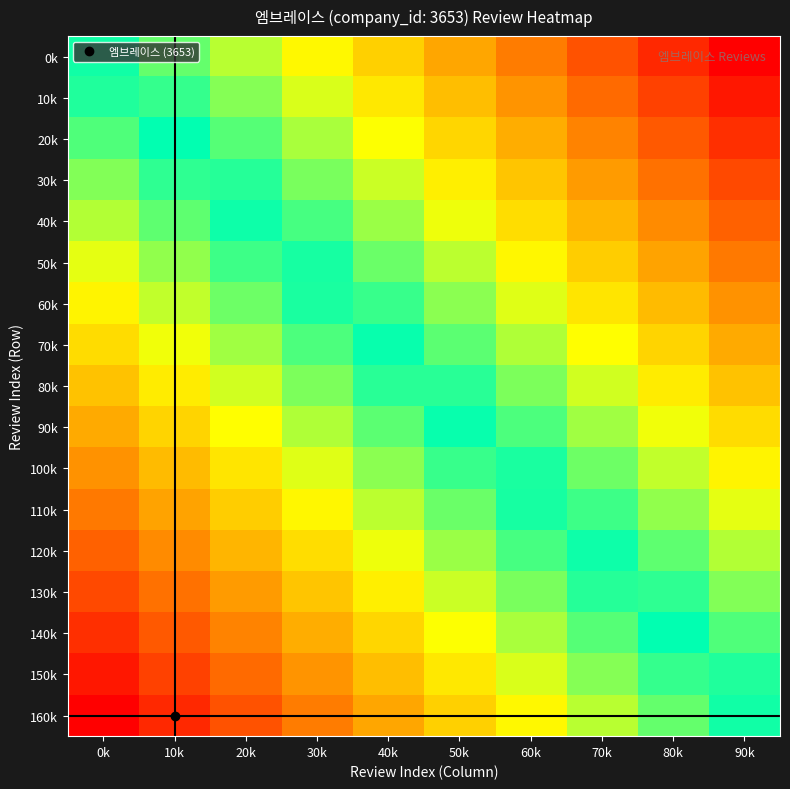

Reading right to left, extract all data points from this chart.

0k: 90k=0.6	80k=0.6	70k=0.5	60k=0.4	50k=0.3	40k=0.3	30k=0.2	20k=0.1	10k=0.1	0k=0.0
10k: 90k=0.6	80k=0.5	70k=0.4	60k=0.4	50k=0.3	40k=0.2	30k=0.2	20k=0.1	10k=0.0	0k=-0.0
20k: 90k=0.5	80k=0.5	70k=0.4	60k=0.3	50k=0.3	40k=0.2	30k=0.1	20k=0.1	10k=-0.0	0k=-0.1
30k: 90k=0.5	80k=0.4	70k=0.4	60k=0.3	50k=0.2	40k=0.2	30k=0.1	20k=0.0	10k=-0.1	0k=-0.1
40k: 90k=0.5	80k=0.4	70k=0.3	60k=0.3	50k=0.2	40k=0.1	30k=0.0	20k=-0.0	10k=-0.1	0k=-0.2
50k: 90k=0.4	80k=0.4	70k=0.3	60k=0.2	50k=0.1	40k=0.1	30k=0.0	20k=-0.1	10k=-0.1	0k=-0.2
60k: 90k=0.4	80k=0.3	70k=0.2	60k=0.2	50k=0.1	40k=0.0	30k=-0.0	20k=-0.1	10k=-0.2	0k=-0.2
70k: 90k=0.3	80k=0.3	70k=0.2	60k=0.1	50k=0.1	40k=-0.0	30k=-0.1	20k=-0.1	10k=-0.2	0k=-0.3
80k: 90k=0.3	80k=0.2	70k=0.2	60k=0.1	50k=0.0	40k=-0.0	30k=-0.1	20k=-0.2	10k=-0.3	0k=-0.3
90k: 90k=0.3	80k=0.2	70k=0.1	60k=0.0	50k=-0.0	40k=-0.1	30k=-0.2	20k=-0.2	10k=-0.3	0k=-0.4
100k: 90k=0.2	80k=0.1	70k=0.1	60k=0.0	50k=-0.1	40k=-0.1	30k=-0.2	20k=-0.3	10k=-0.3	0k=-0.4
110k: 90k=0.2	80k=0.1	70k=0.0	60k=-0.0	50k=-0.1	40k=-0.2	30k=-0.2	20k=-0.3	10k=-0.4	0k=-0.5
120k: 90k=0.1	80k=0.1	70k=-0.0	60k=-0.1	50k=-0.1	40k=-0.2	30k=-0.3	20k=-0.4	10k=-0.4	0k=-0.5
130k: 90k=0.1	80k=0.0	70k=-0.0	60k=-0.1	50k=-0.2	40k=-0.3	30k=-0.3	20k=-0.4	10k=-0.5	0k=-0.5
140k: 90k=0.1	80k=-0.0	70k=-0.1	60k=-0.2	50k=-0.2	40k=-0.3	30k=-0.4	20k=-0.4	10k=-0.5	0k=-0.6
150k: 90k=0.0	80k=-0.1	70k=-0.1	60k=-0.2	50k=-0.3	40k=-0.3	30k=-0.4	20k=-0.5	10k=-0.5	0k=-0.6
160k: 90k=-0.0	80k=-0.1	70k=-0.2	60k=-0.2	50k=-0.3	40k=-0.4	30k=-0.4	20k=-0.5	10k=-0.6	0k=-0.7